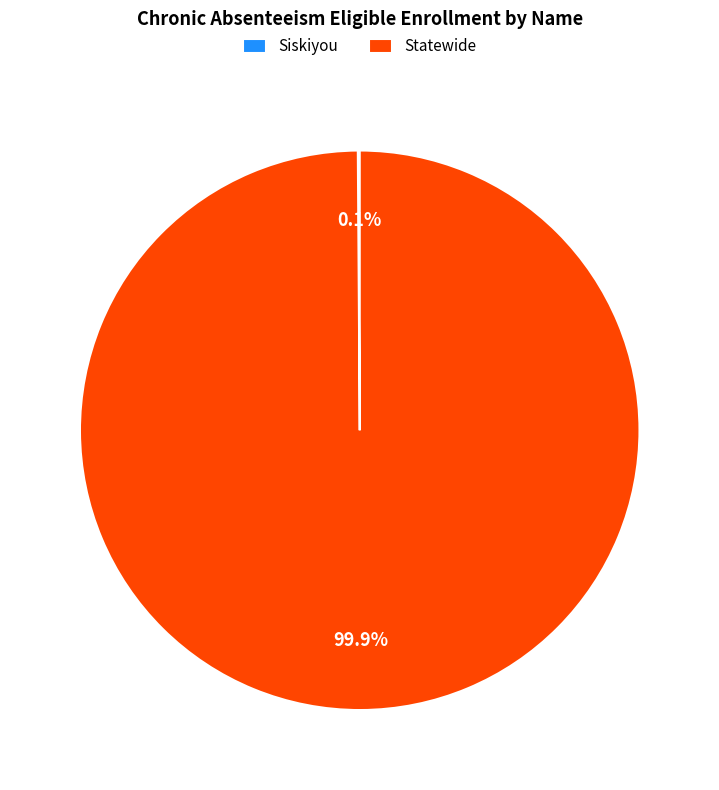

Does Statewide represent more than half of the total?

Yes